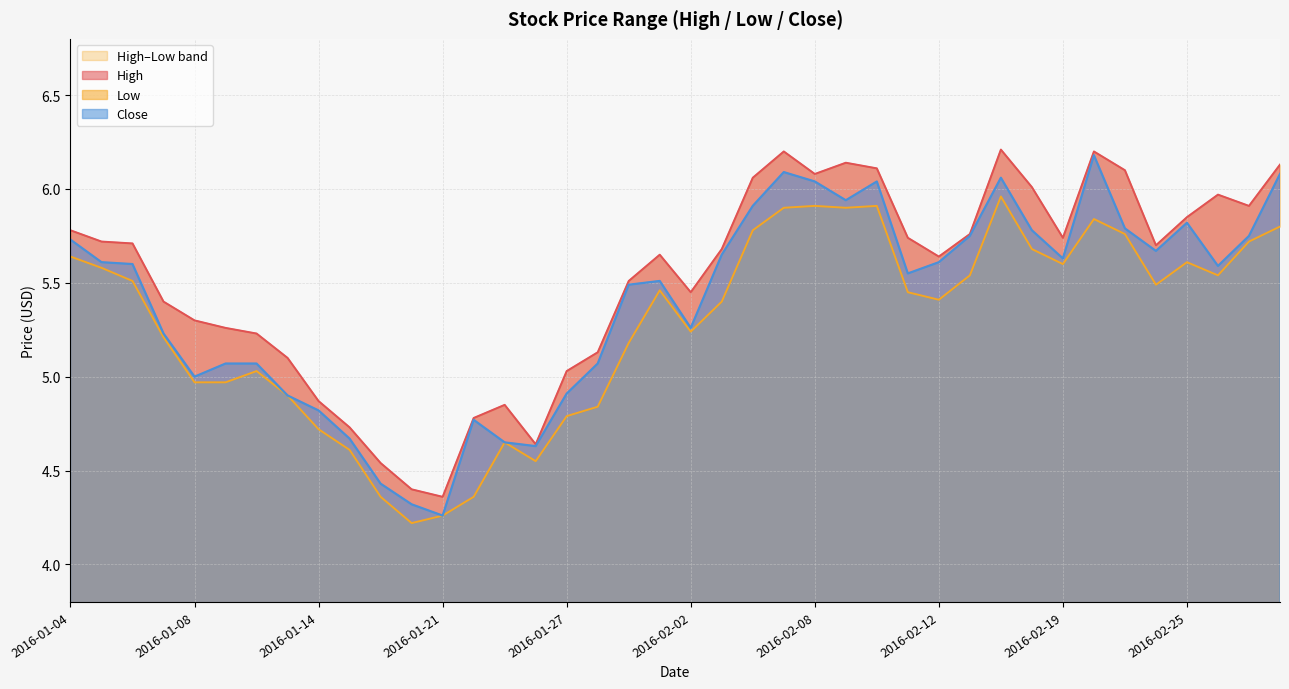

How many interior local valleys does the Low series have?

8